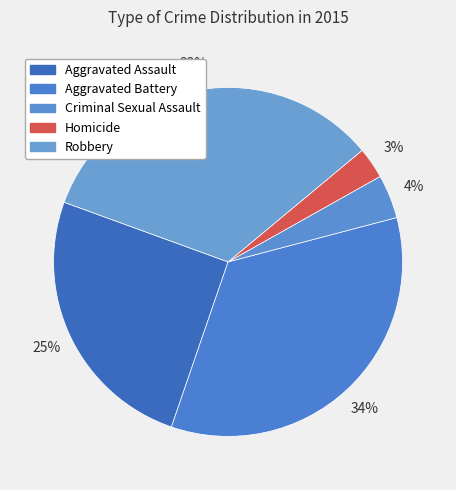

How many slices are in this pie chart?

5